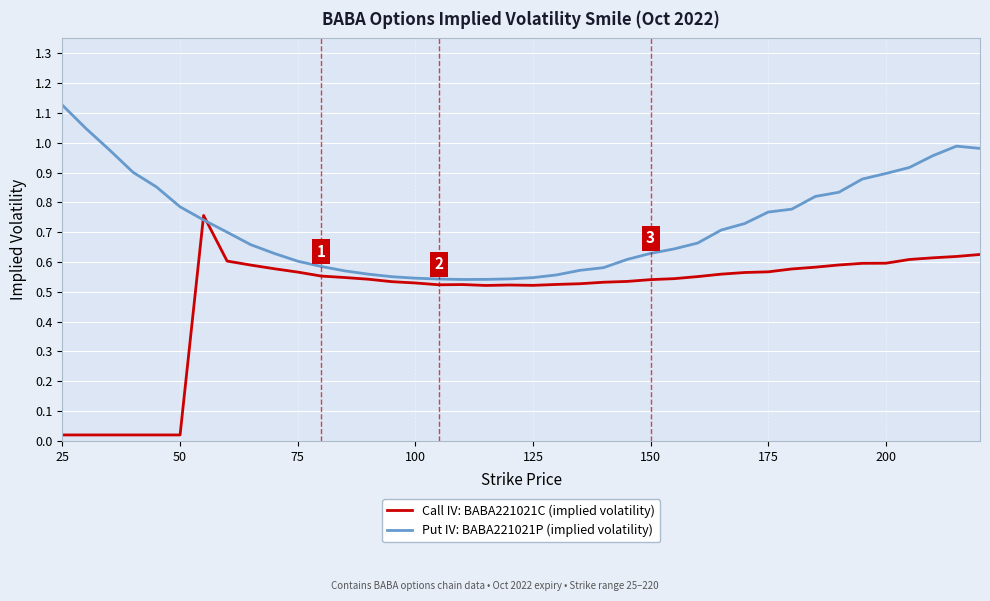

At how many categories does at least one series exceed 0?

40